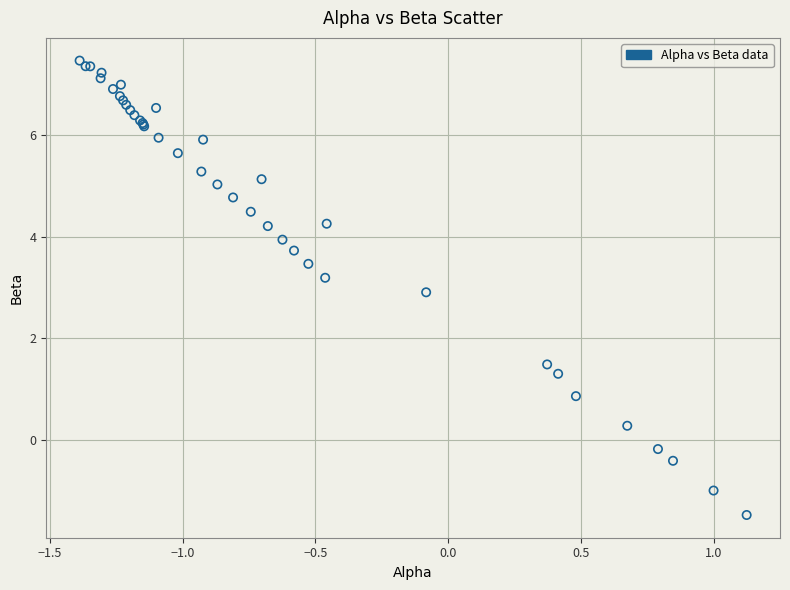

What Y value in the scatter plot is closest to 2?

1.5